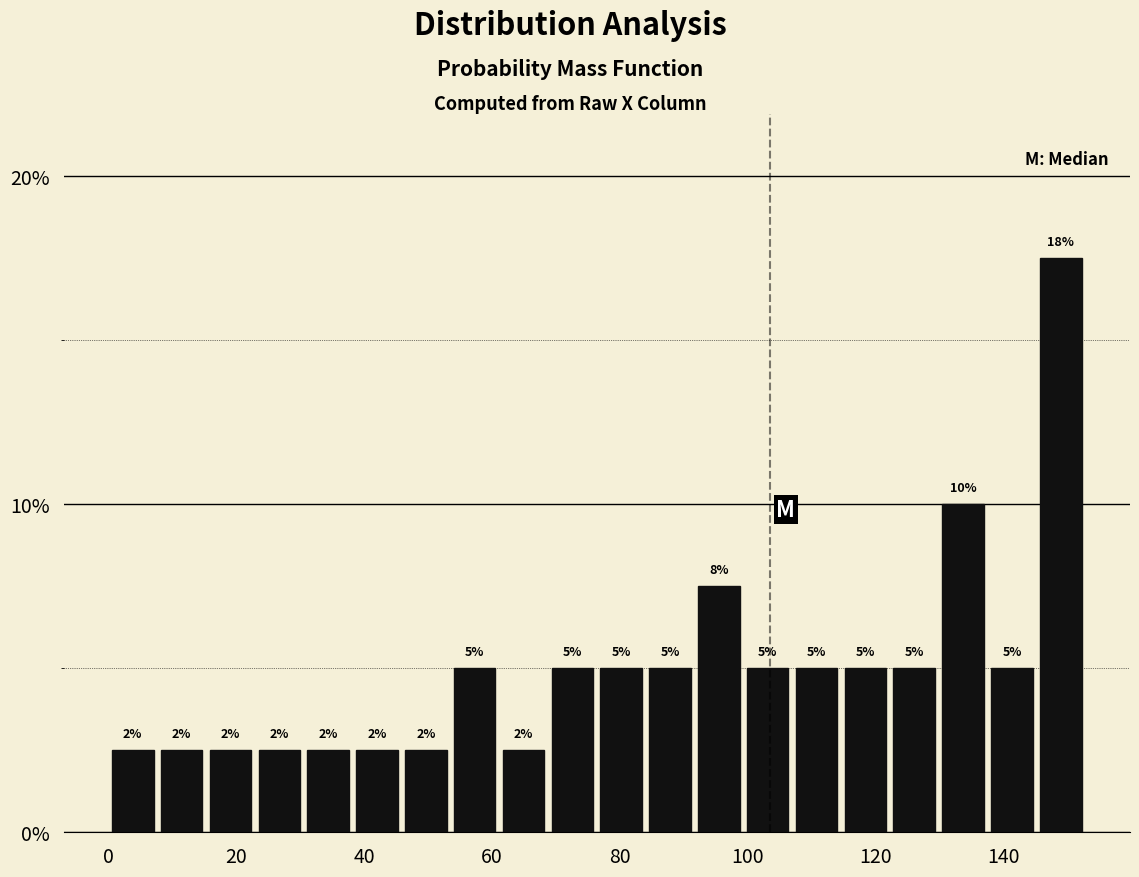

Around what value on the x-axis is the tallest bar? Give the approximate position of its centre, as read against the axis.

148